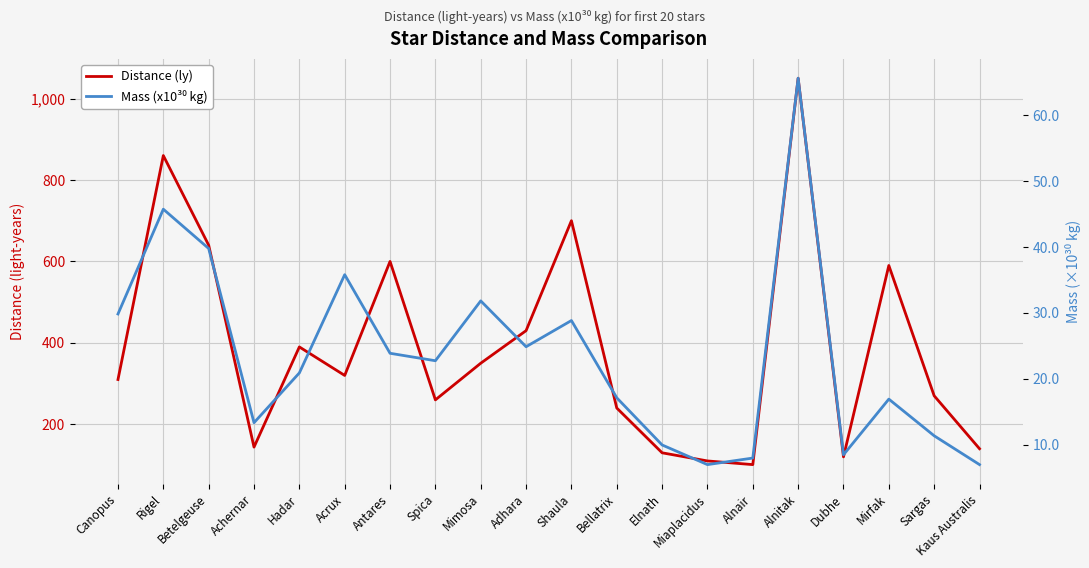

Reading right to left, what are all the values shown in this chart?

Distance (ly): 140.0	270.0	590.0	120.0	1050.0	101.0	110.0	130.0	240.0	700.0	430.0	350.0	260.0	600.0	320.0	390.0	144.0	640.0	860.0	310.0
Mass (x10³⁰ kg): 7.0	11.3	16.9	8.5	65.6	8.0	7.0	9.9	17.1	28.8	24.9	31.8	22.7	23.9	35.8	20.9	13.3	39.8	45.7	29.8